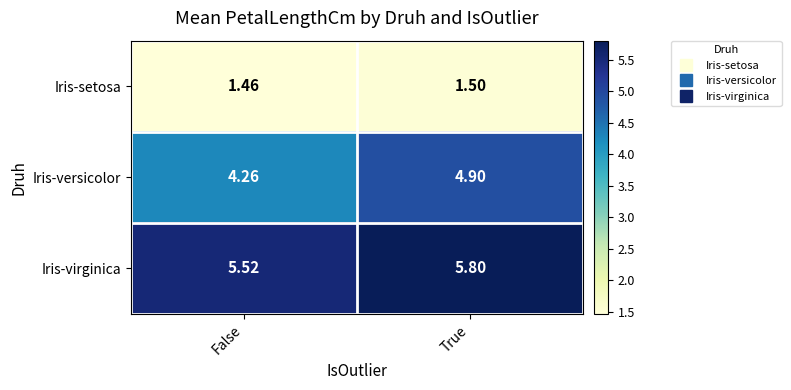

Which label corresponds to the largest value in the chart?

True